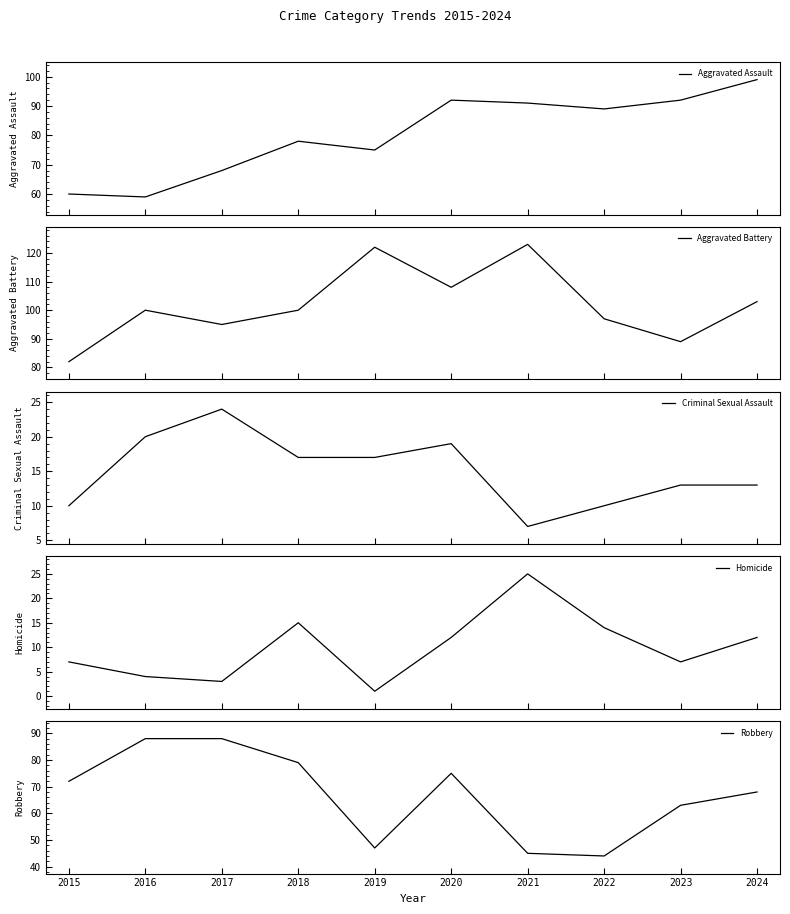

What is the approximate value of Aggravated Assault at 2016?

59